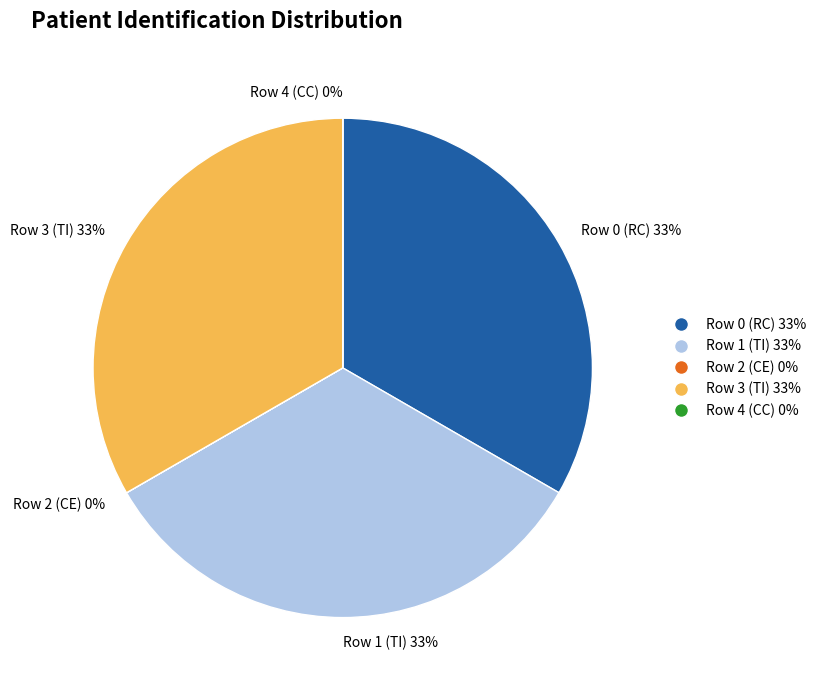

Is the sum of Row 0 (RC) and Row 3 (TI) greater than half?

Yes